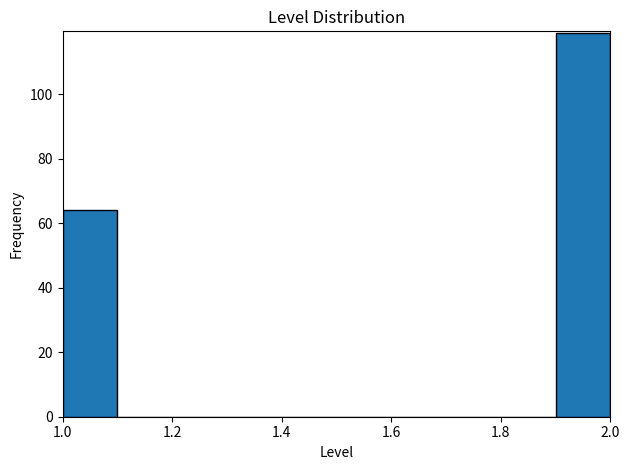

How tall is the bar that spans 1.9 to 2.0 on the x-axis? The values are not printed on the chart, so give them approximately, as read against the axis.

120